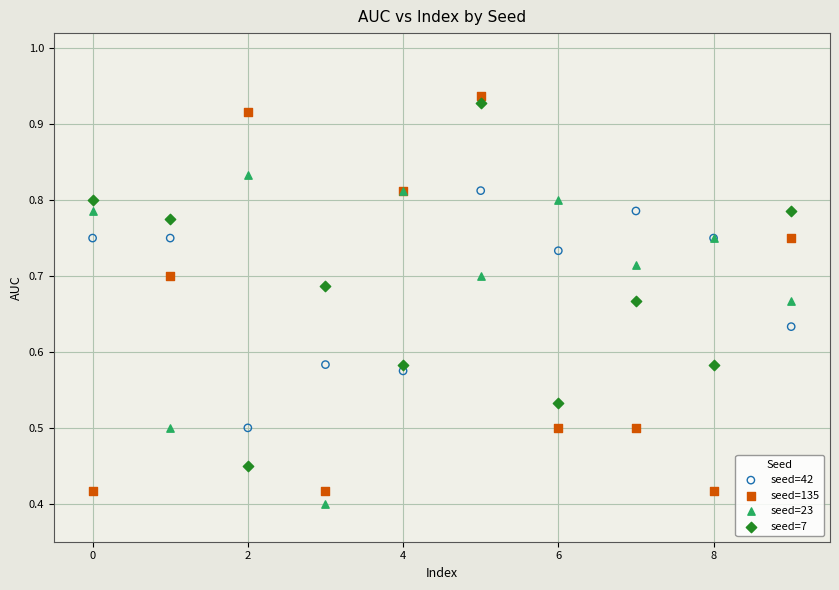

What are all the series names shown in the legend?

seed=42, seed=135, seed=23, seed=7